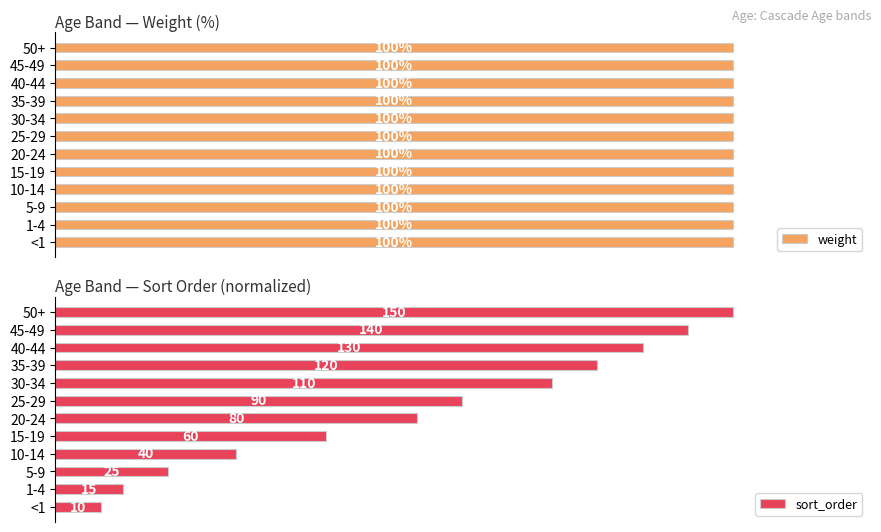

What are all the series names shown in the legend?

weight, sort_order